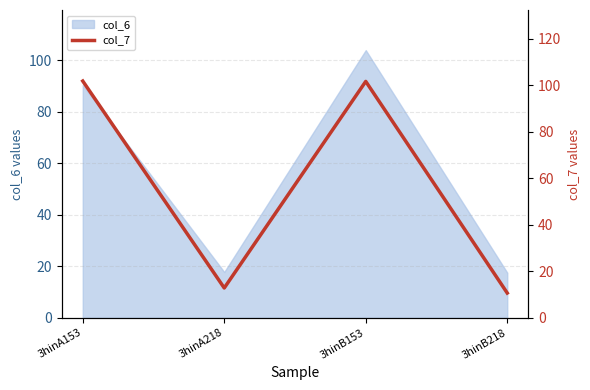

At which category does the data reach its first local peak?

3hinB153